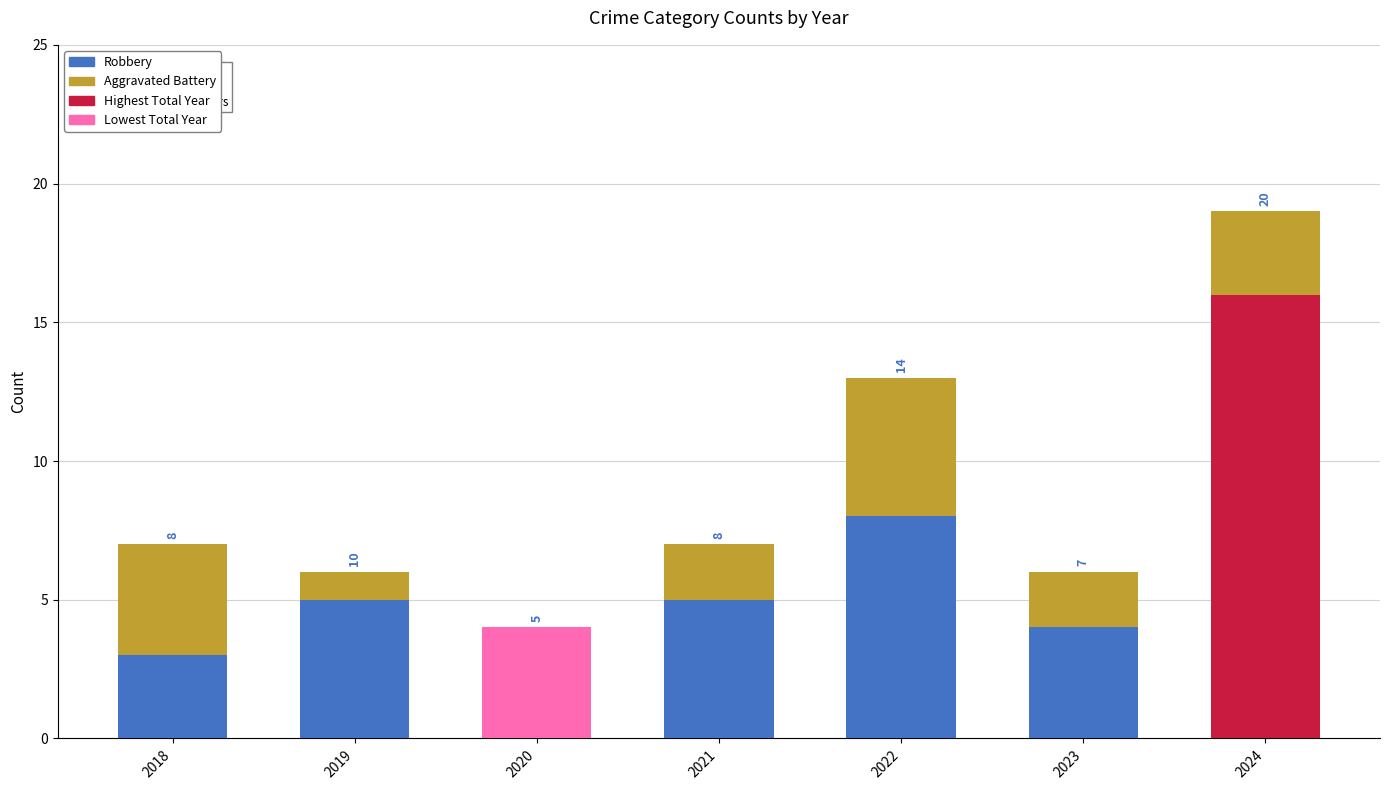

What is the sum of the Aggravated Battery values at 2020 and 2019?

1